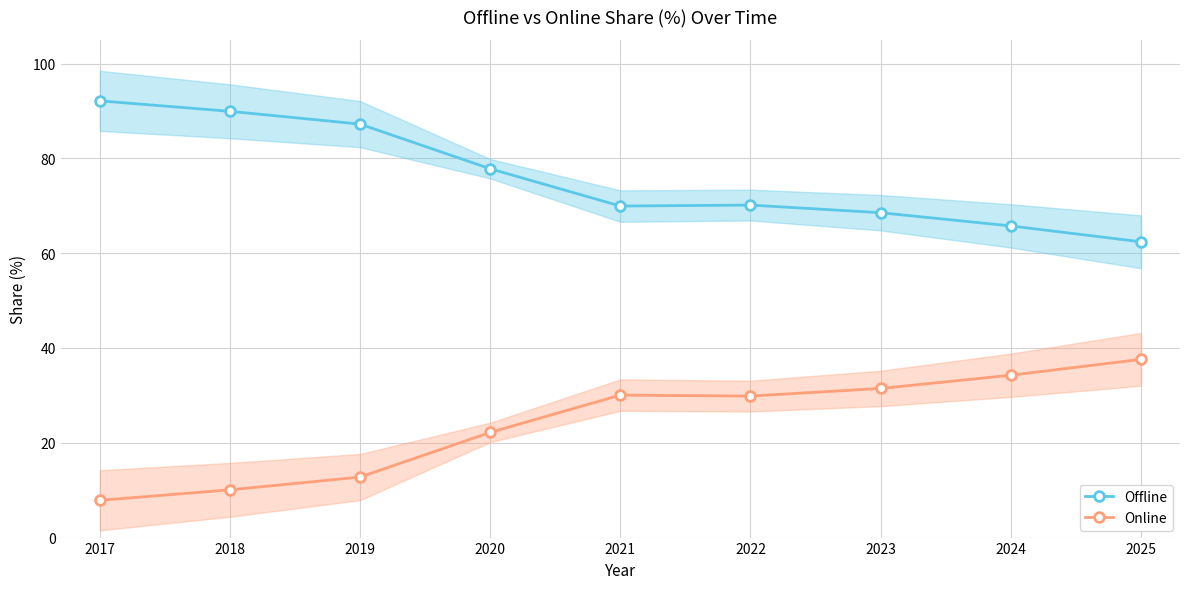

Which series has the largest range (max minus min)?

Offline